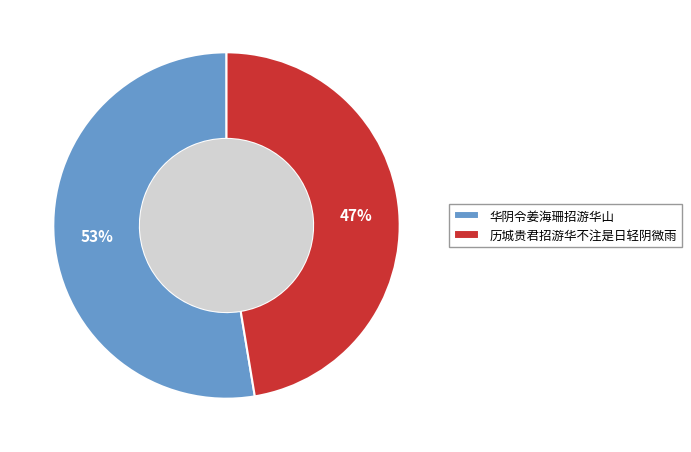

To the nearest percent, what portion does 历城贵君招游华不注是日轻阴微雨 represent?

47%